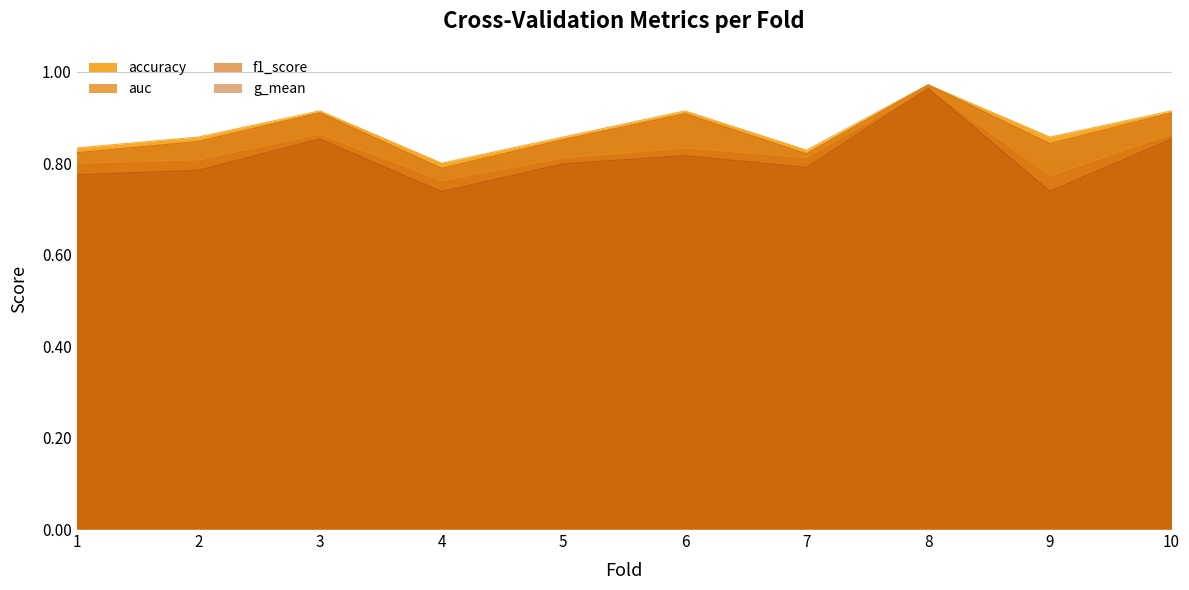

At how many categories does at least one series exceed 0?

10